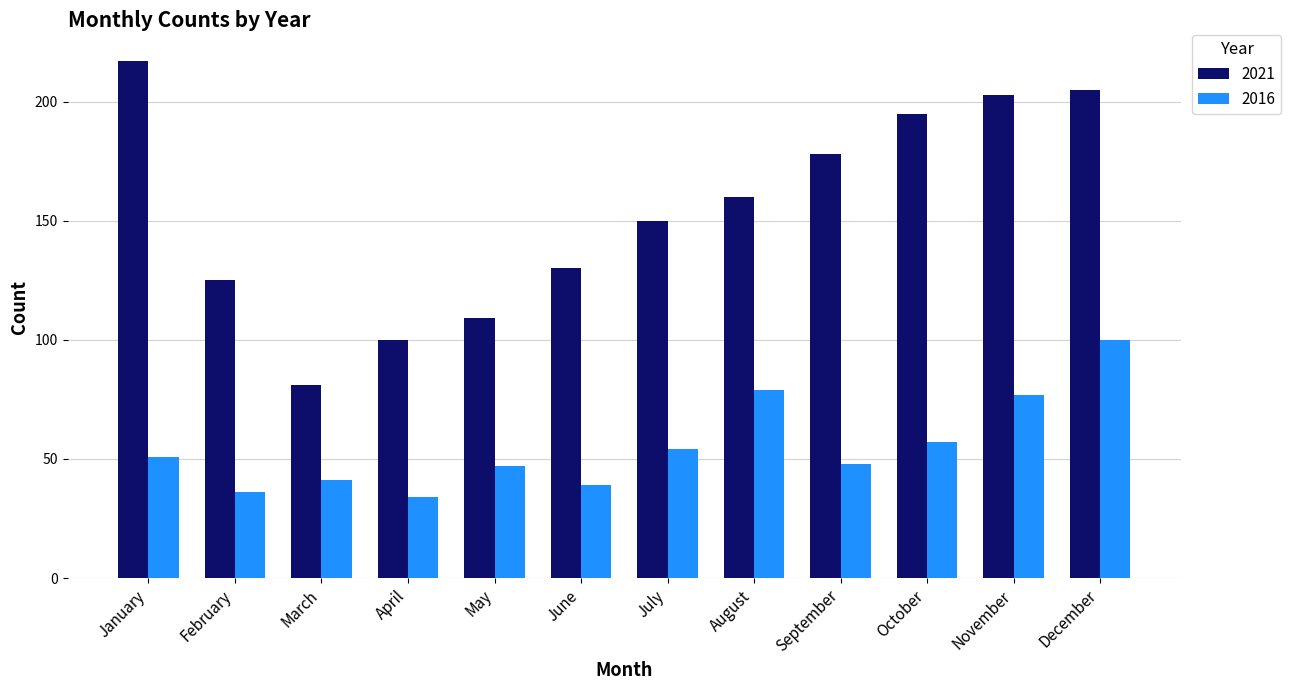

How many distinct data groups are displayed?

2